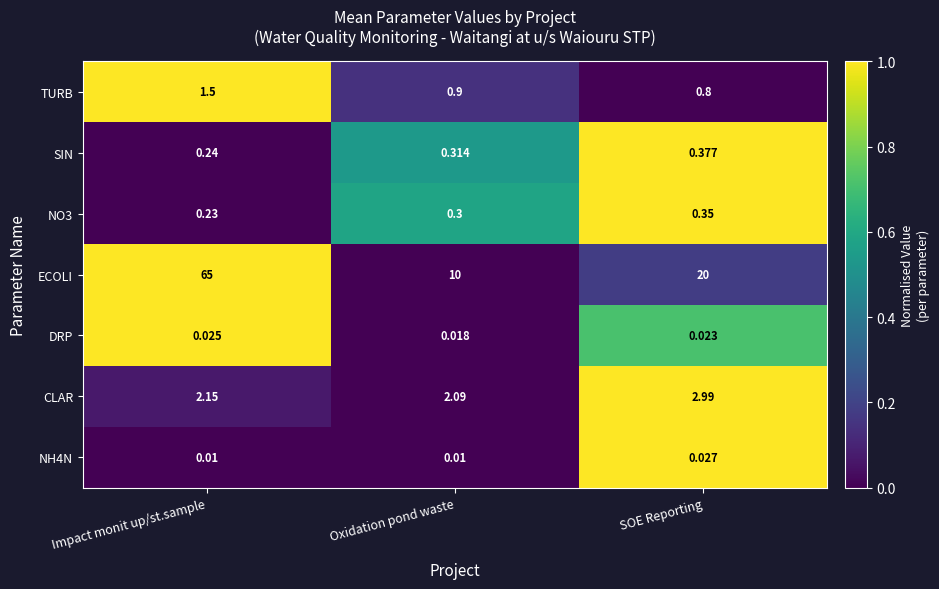

Where is CLAR nearest to the value 2?

Oxidation pond waste